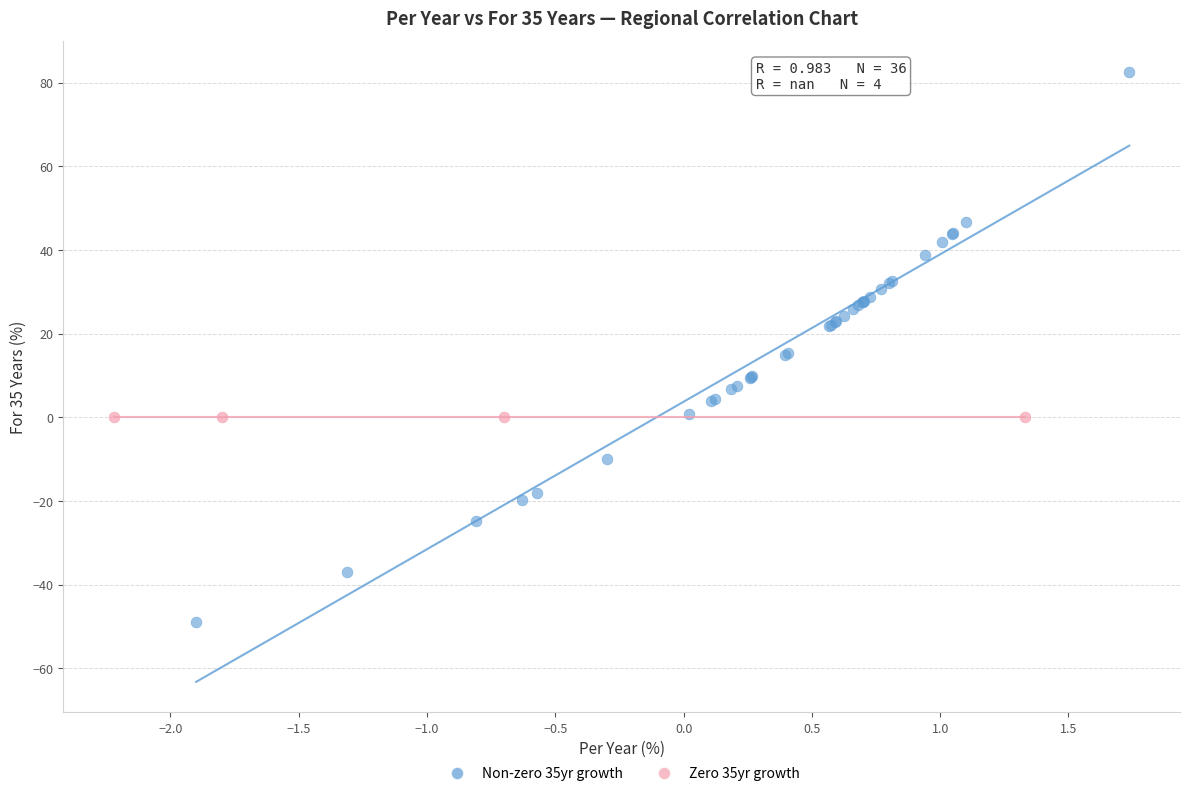

Which series reaches the minimum Y coordinate?

Non-zero 35yr growth